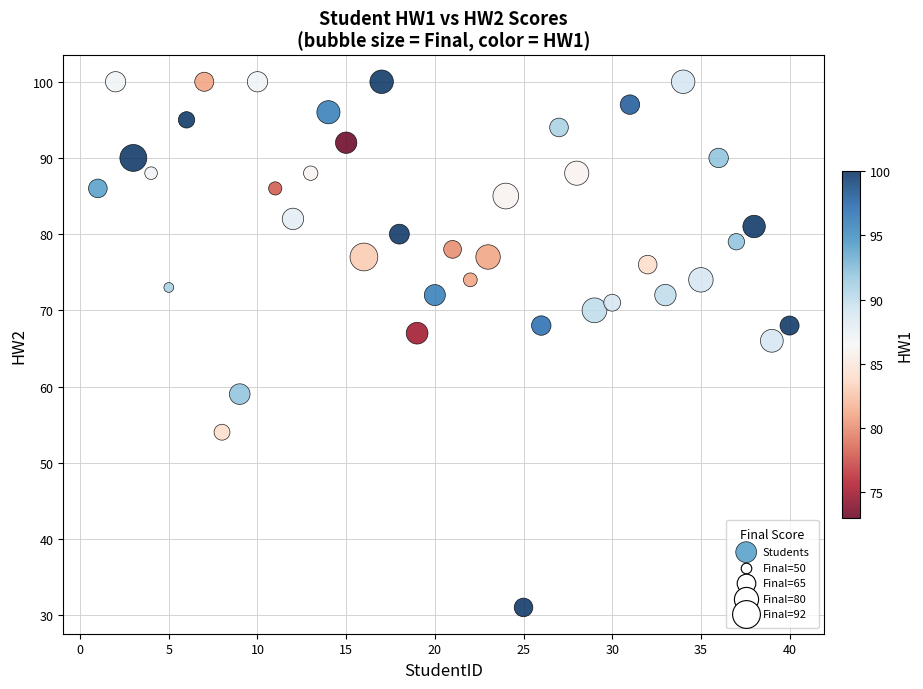

What Y value in the scatter plot is closest to 65?

66